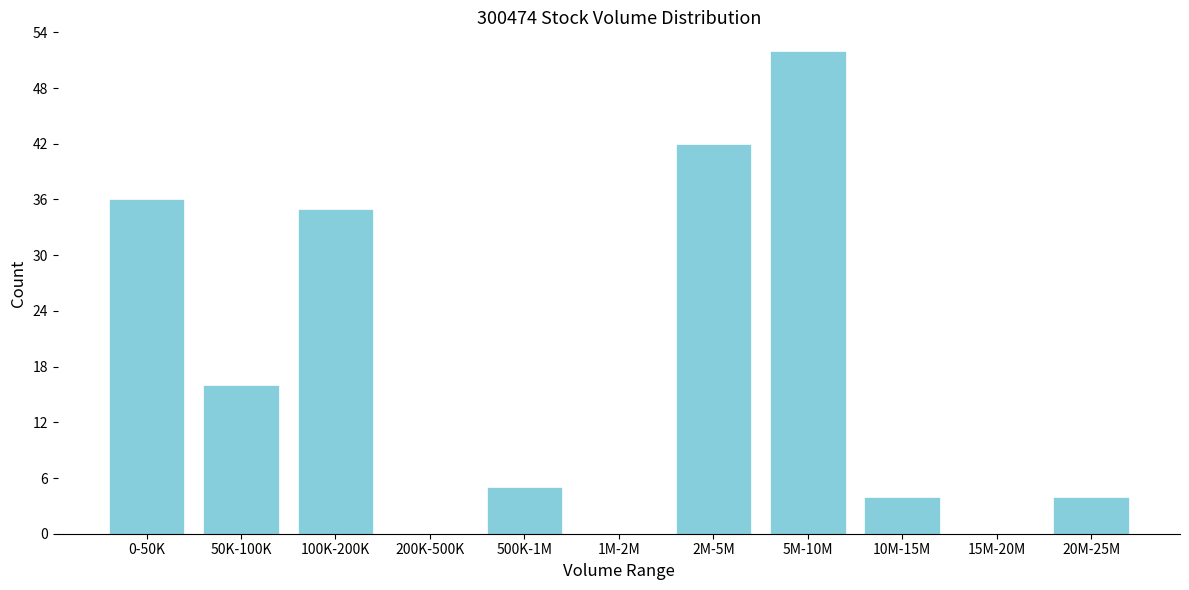

Reading left to right, extract all data points from this chart.

0-50K=36	50K-100K=16	100K-200K=35	200K-500K=0	500K-1M=5	1M-2M=0	2M-5M=42	5M-10M=52	10M-15M=4	15M-20M=0	20M-25M=4